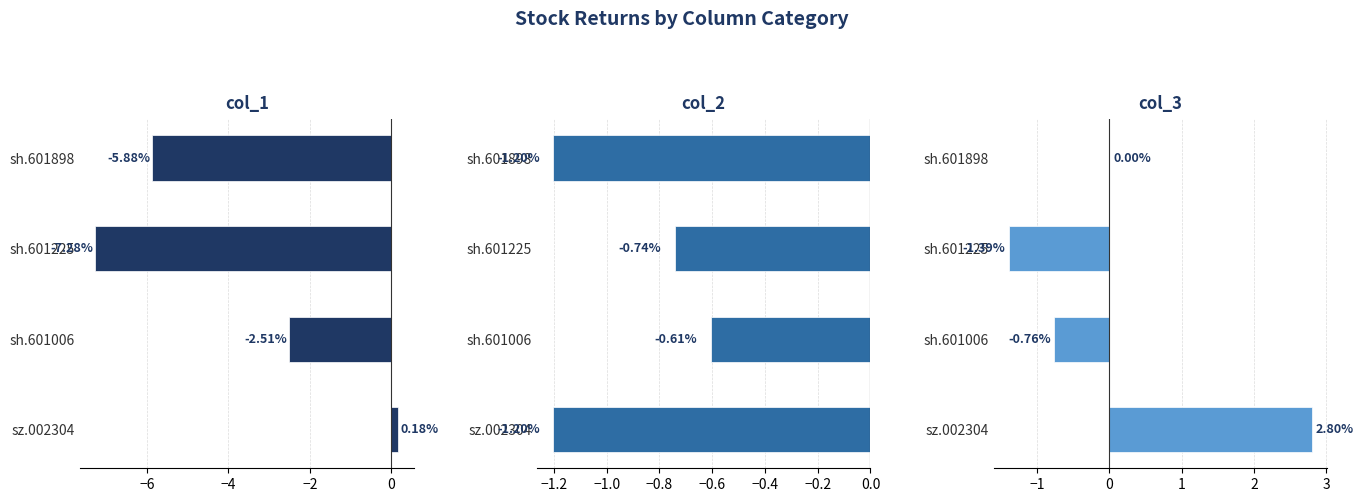

List the series in order of their overall mean, highest first.

col_3, col_2, col_1